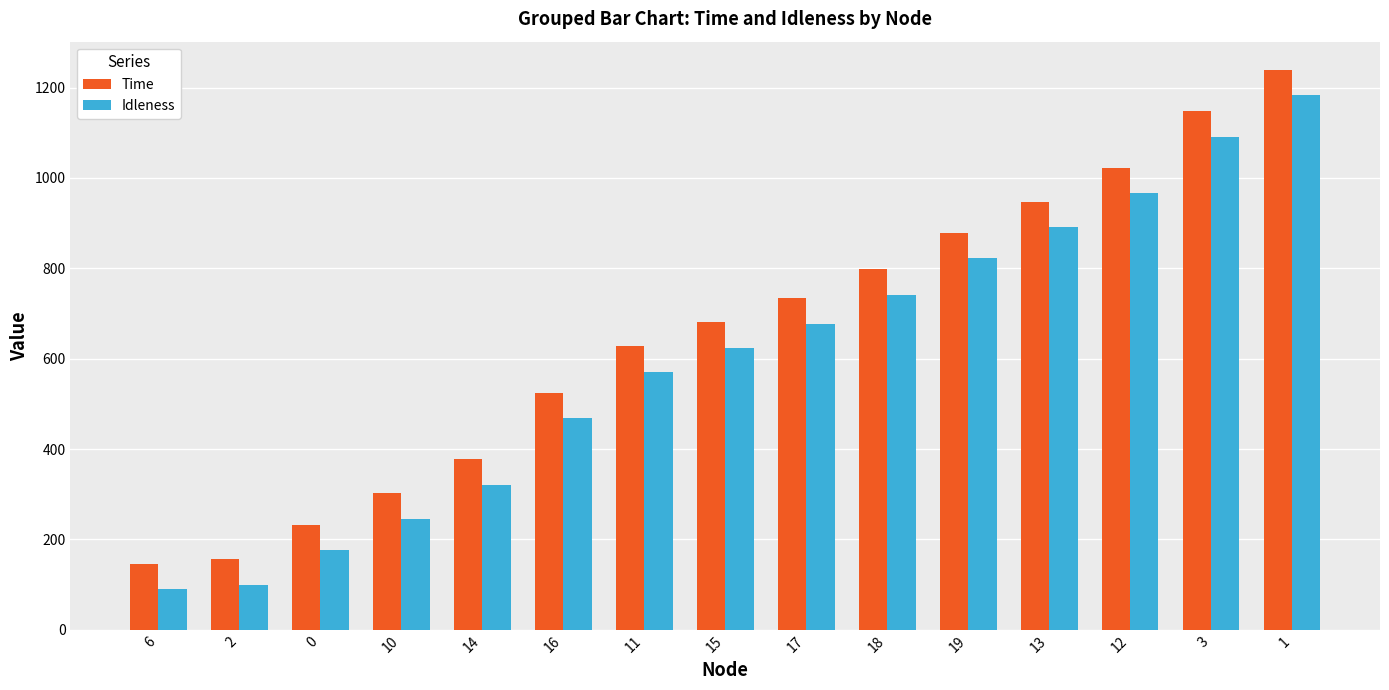

Is it true that Idleness equals 570.9 at 11?

True